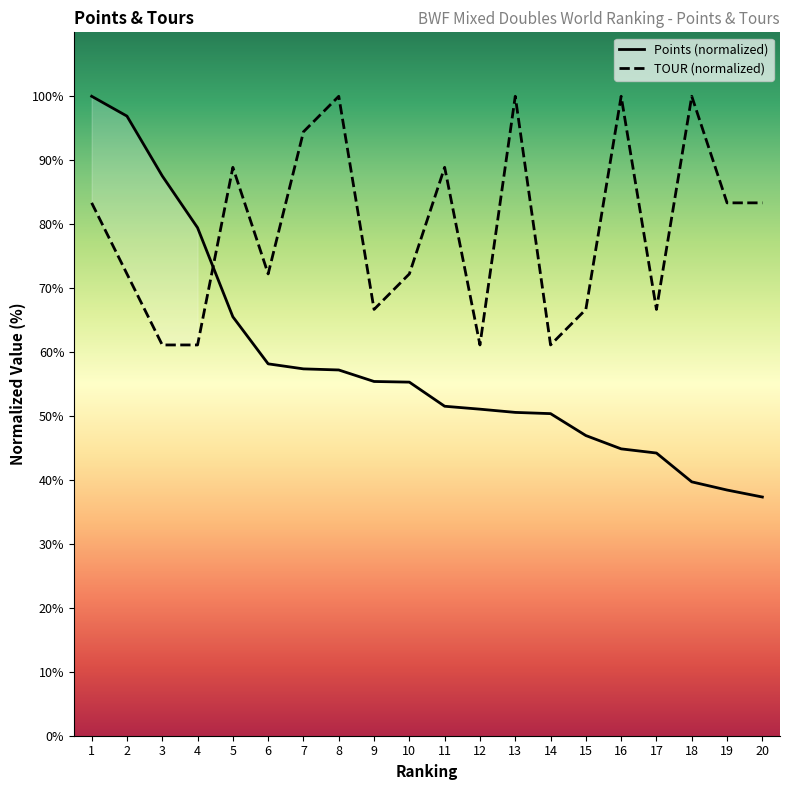

Does the chart have visible grid lines?

No